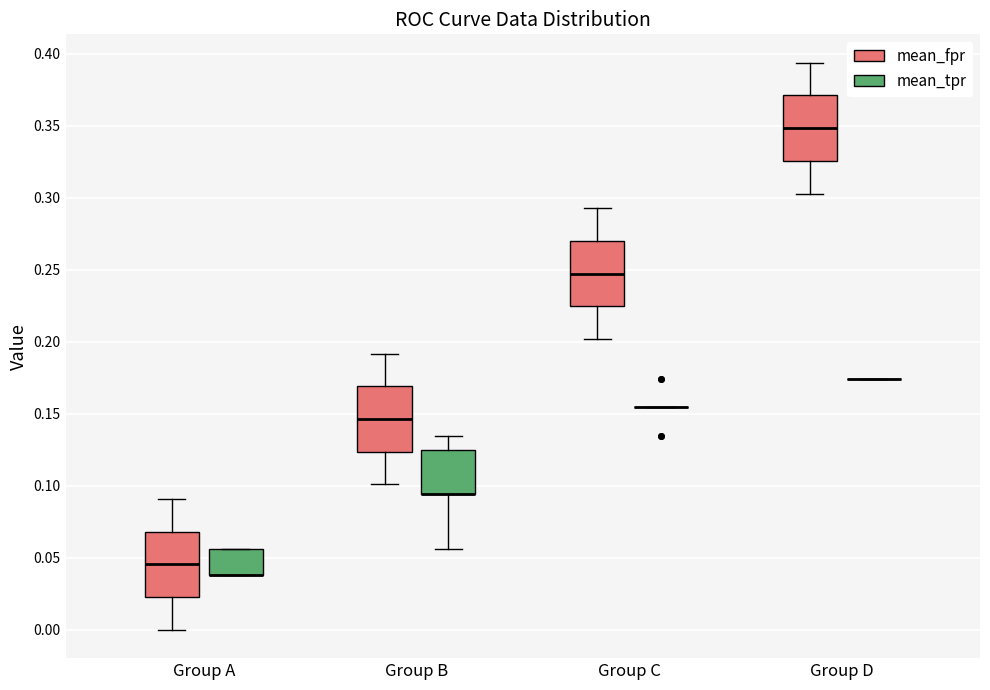

Reading left to right, read every box against the y-axis: the position of its median line, the range the box covers, and the ends of its whiskers. The values are not printed on the chart, so give them approximately, as read against the axis.

Group A (mean_fpr): median 0.045, box 0.025 to 0.070, whiskers 0.000 to 0.090
Group A (mean_tpr): median 0.040 (drawn on the box's lower edge), box 0.040 to 0.055, whiskers 0.040 to 0.055
Group B (mean_fpr): median 0.145, box 0.125 to 0.170, whiskers 0.100 to 0.190
Group B (mean_tpr): median 0.095 (drawn on the box's lower edge), box 0.095 to 0.125, whiskers 0.055 to 0.135
Group C (mean_fpr): median 0.245, box 0.225 to 0.270, whiskers 0.200 to 0.295
Group C (mean_tpr): box collapsed to a line at 0.155, whiskers 0.155 to 0.155
Group D (mean_fpr): median 0.350, box 0.325 to 0.370, whiskers 0.305 to 0.395
Group D (mean_tpr): box collapsed to a line at 0.175, whiskers 0.175 to 0.175